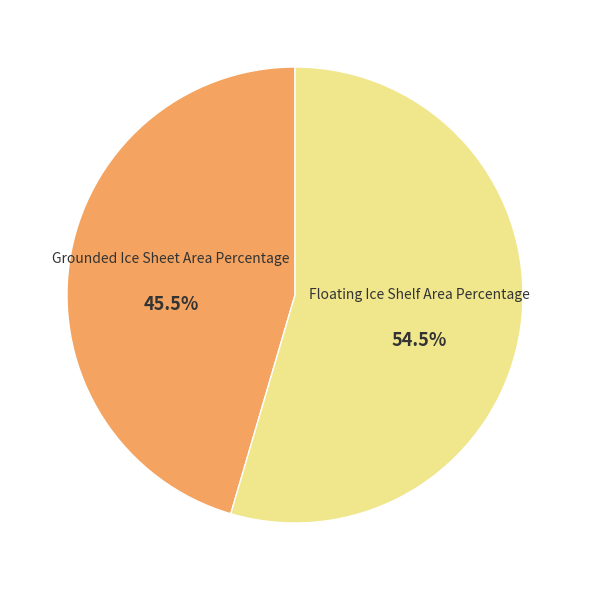

To the nearest percent, what is the average slice percentage?

50%